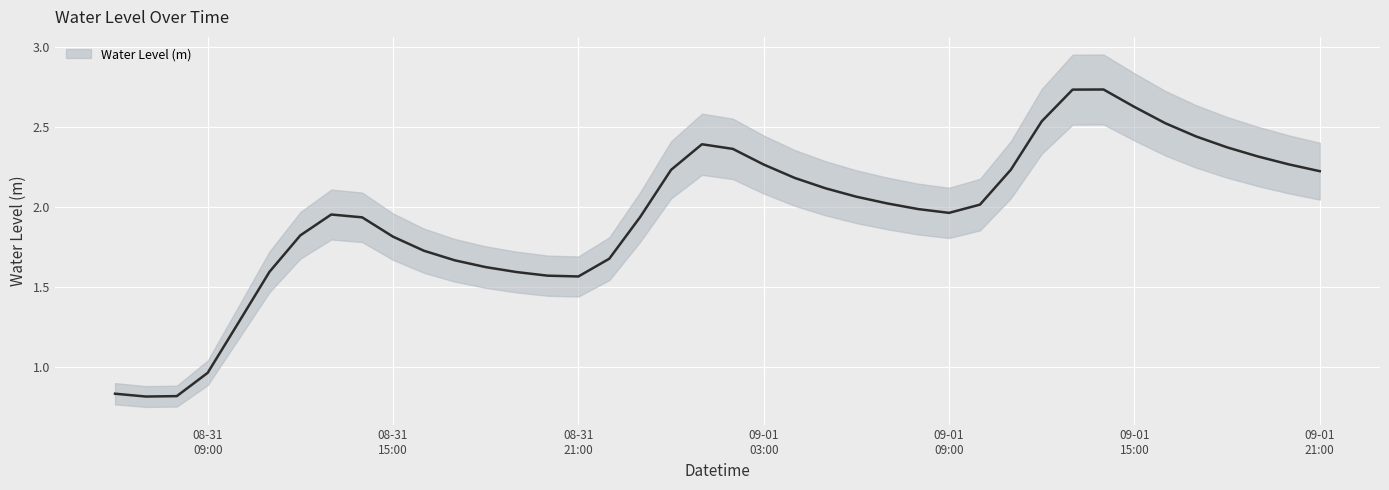

What is the maximum value shown in the chart?

2.7